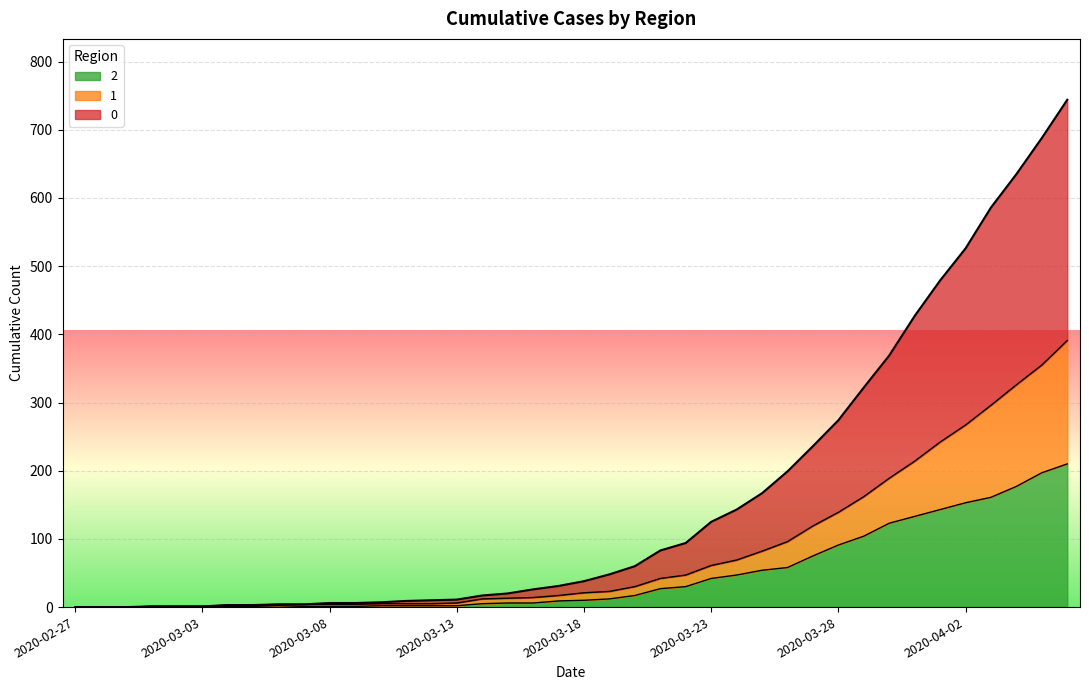

What is the label of the 3rd point from the left?

2020-02-29